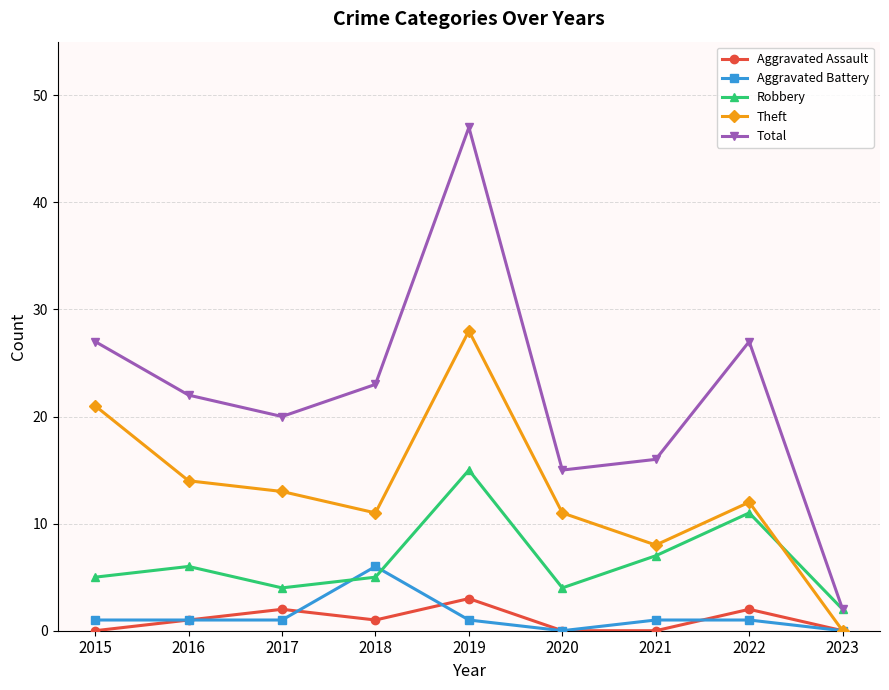

At which label does Robbery reach its minimum?

2023